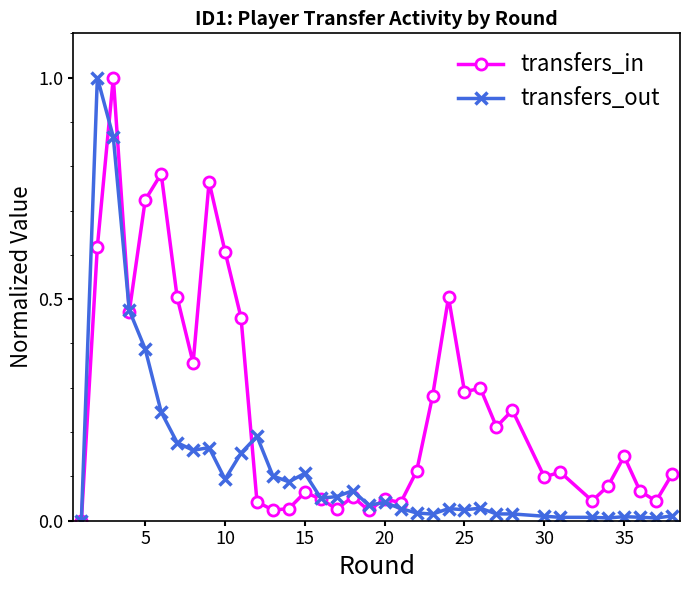

Rank the series by their average value, from highest to lowest.

transfers_in, transfers_out